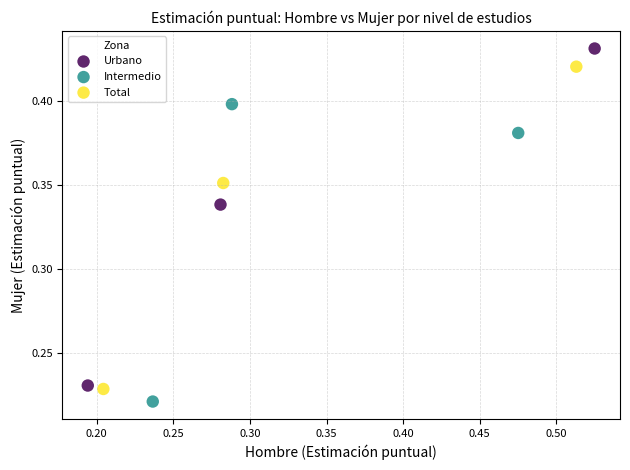

Which series contains the highest Y value?

Urbano